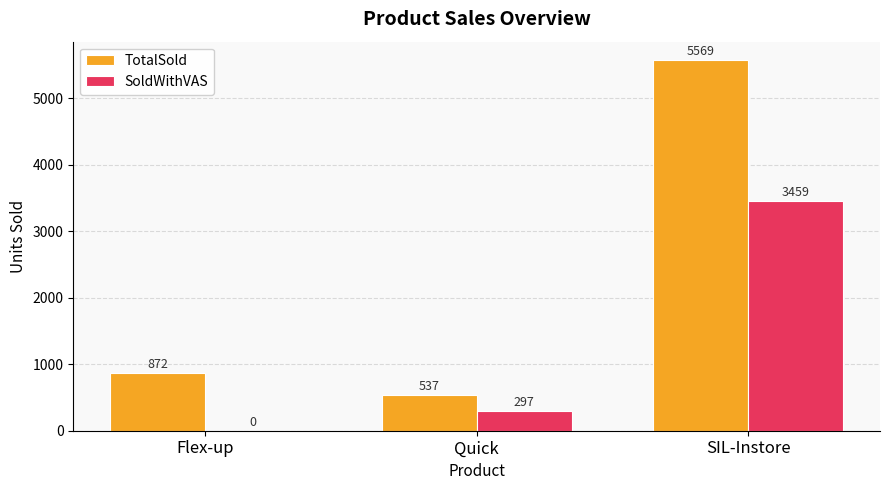

Is it true that TotalSold equals 917 at Quick?

False